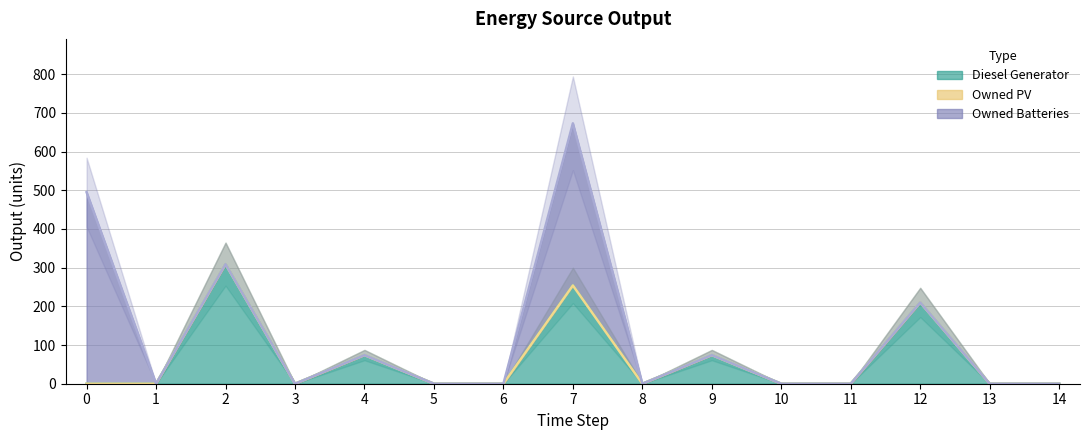

Between 2 and 13, which series saw the biggest shift?

Diesel Generator